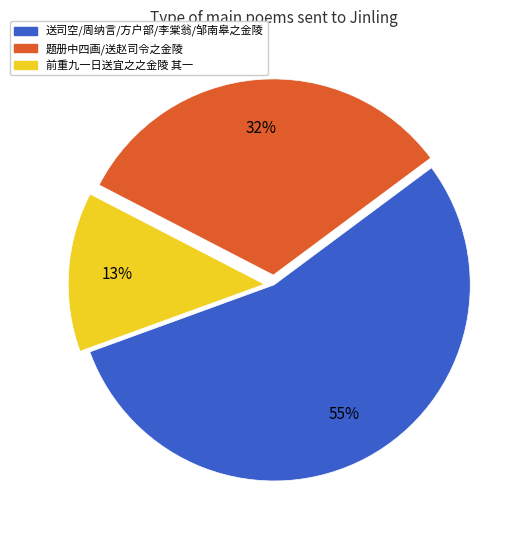

How many slices are in this pie chart?

3